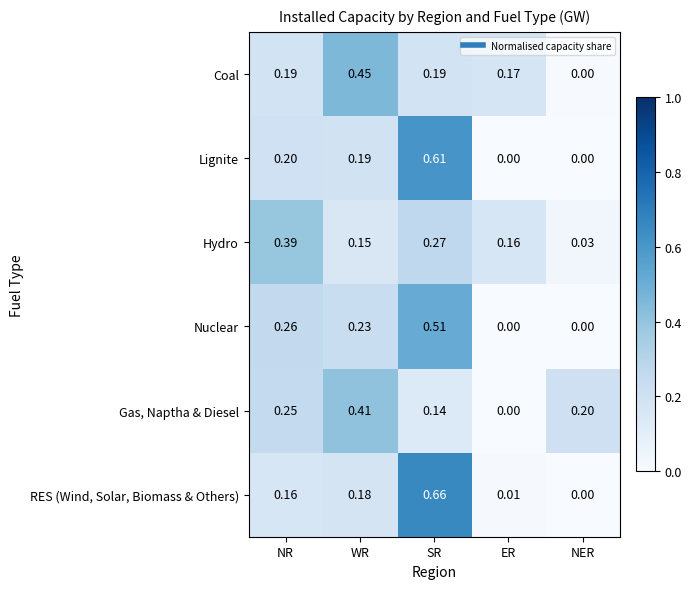

At which label does Lignite reach its peak?

SR